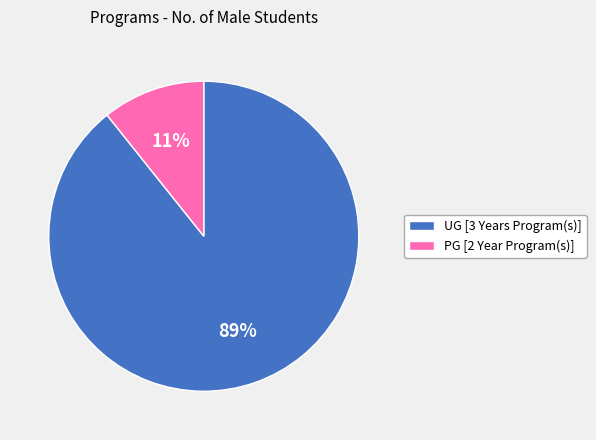

Rank the categories by value from lowest to highest.

PG [2 Year Program(s)], UG [3 Years Program(s)]